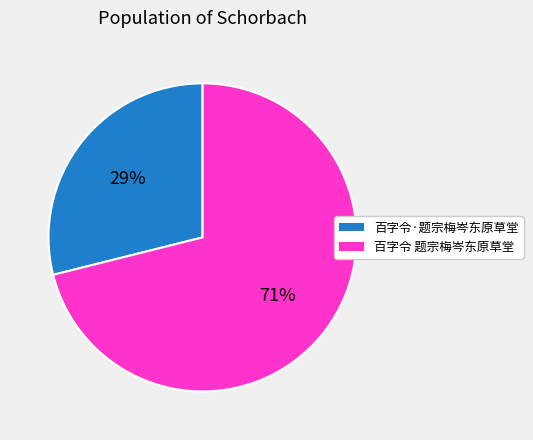

Is there a majority slice in this chart?

Yes